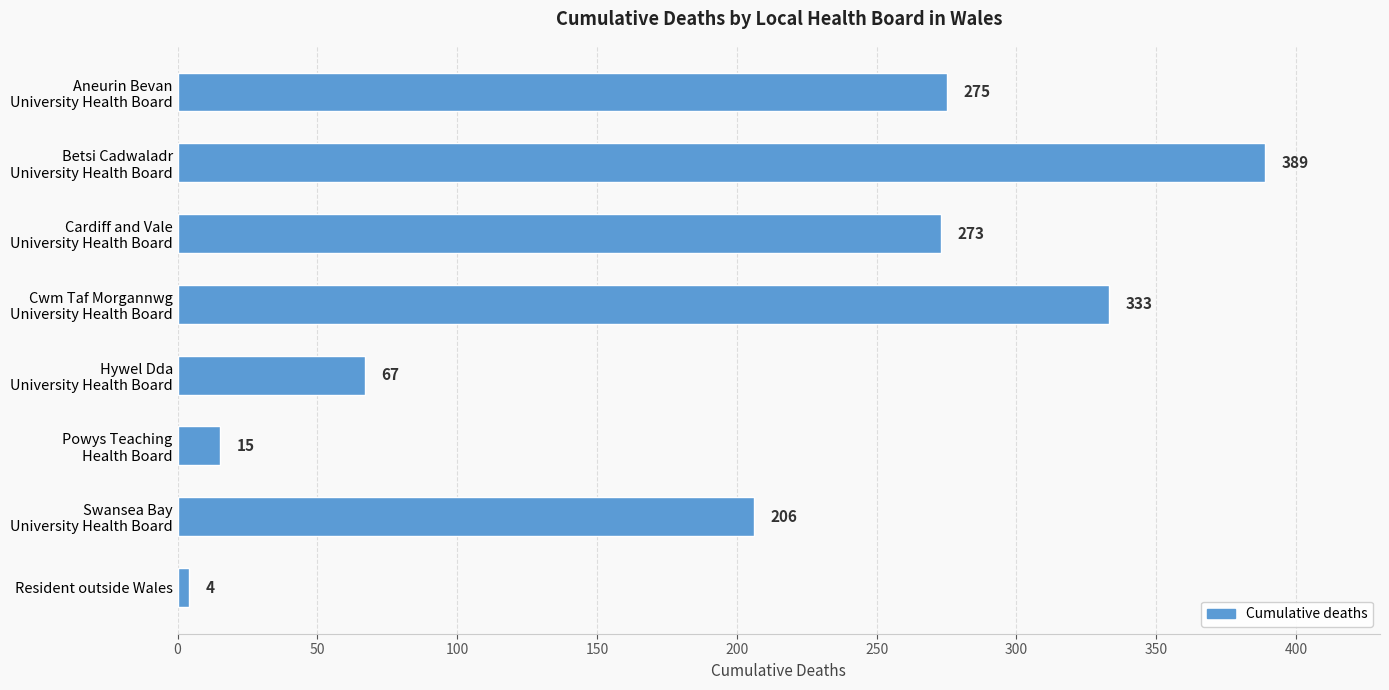

What is the sum of all values?

1562